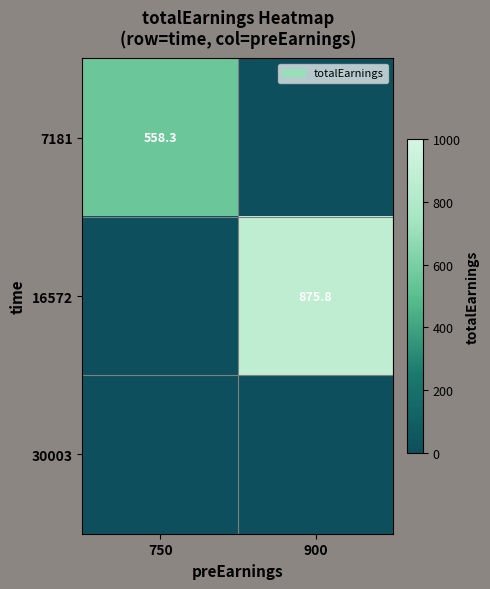

The 16572 series shows 875.8 at 900. True or false?

True